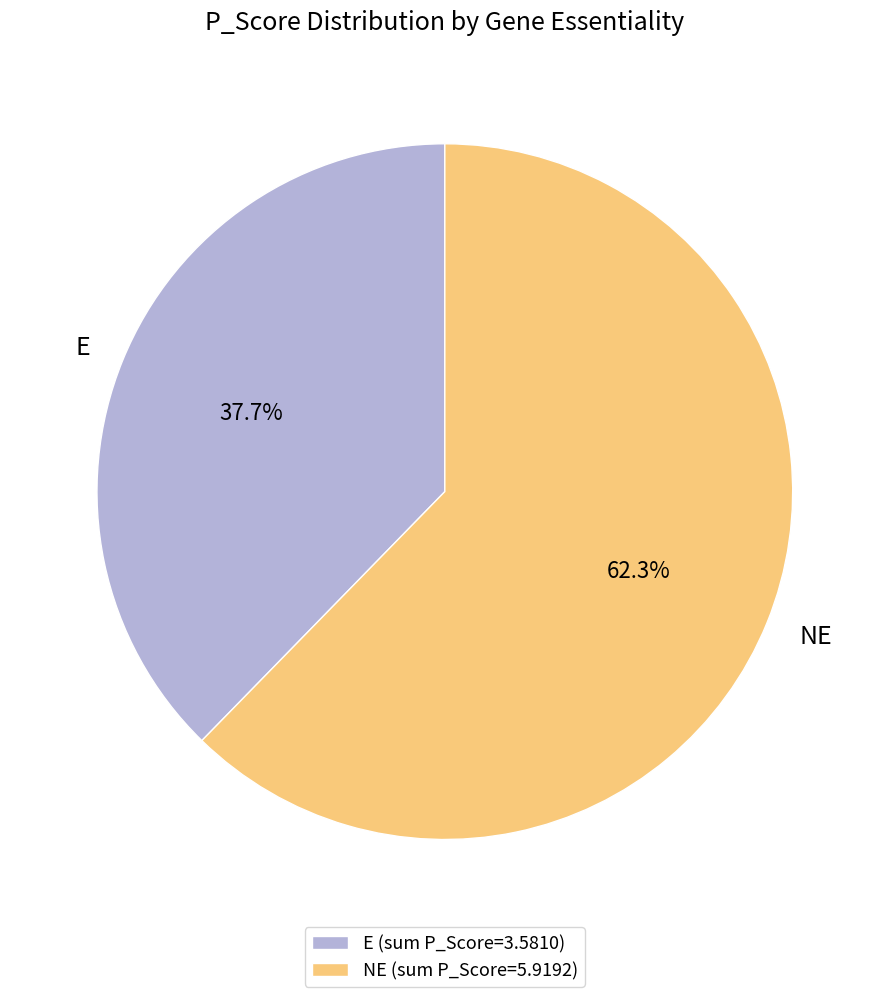

To the nearest percent, what is the combined percentage of E and NE?

100%